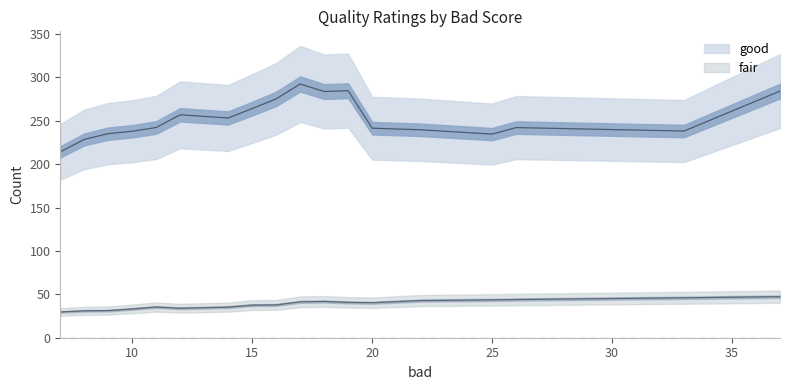

Which series has the largest total across all categories?

good